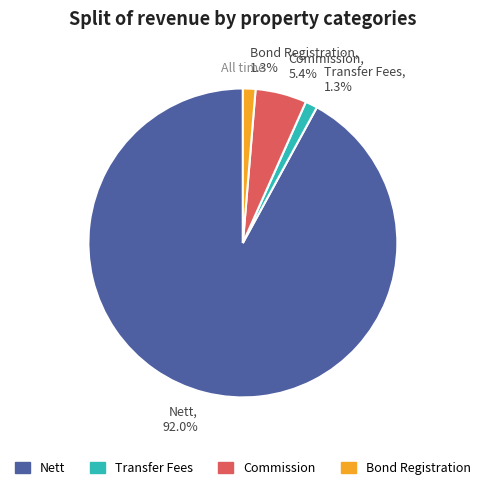

Combined, what portion of the pie is Nett, 92.0% and Commission, 5.4%?

97.4%